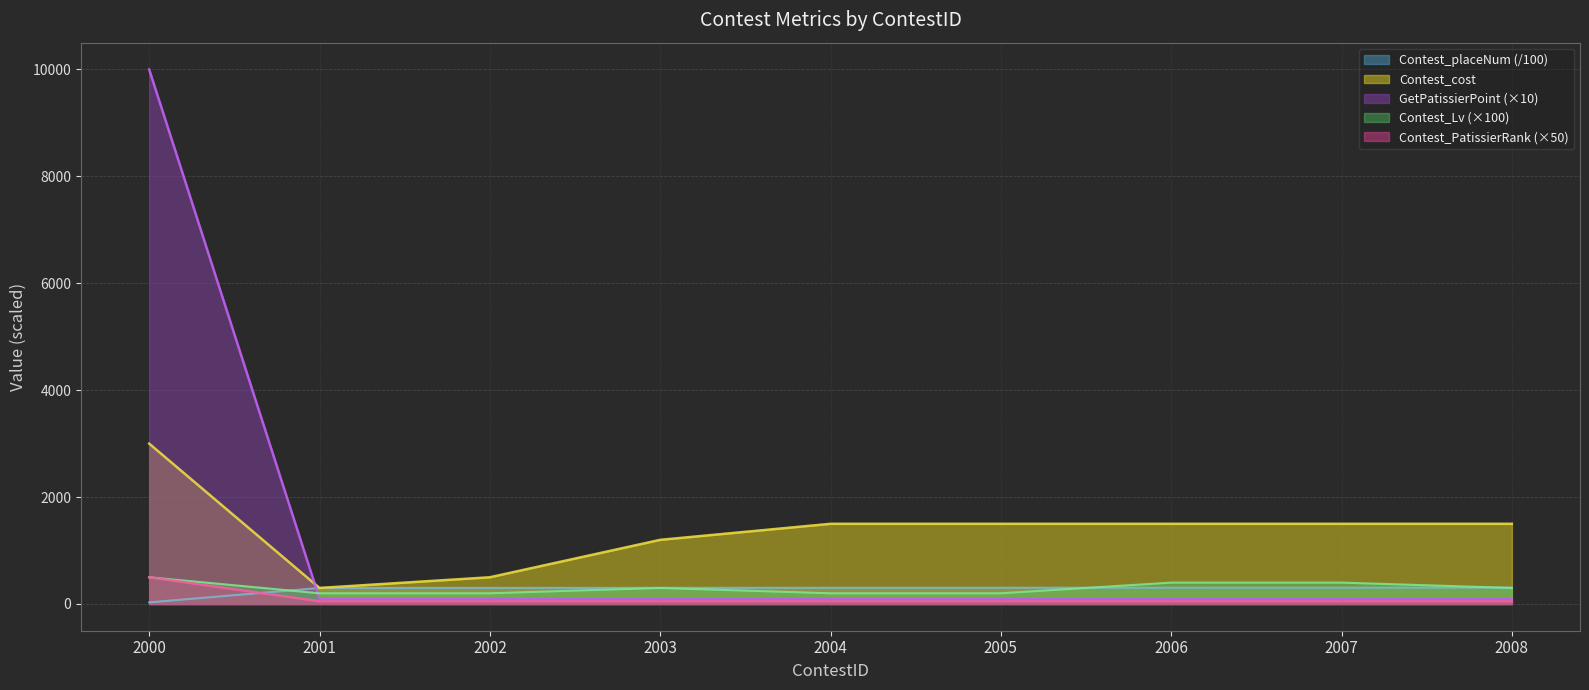

Count the Contest_cost values in the range 1200 to 1500.

6